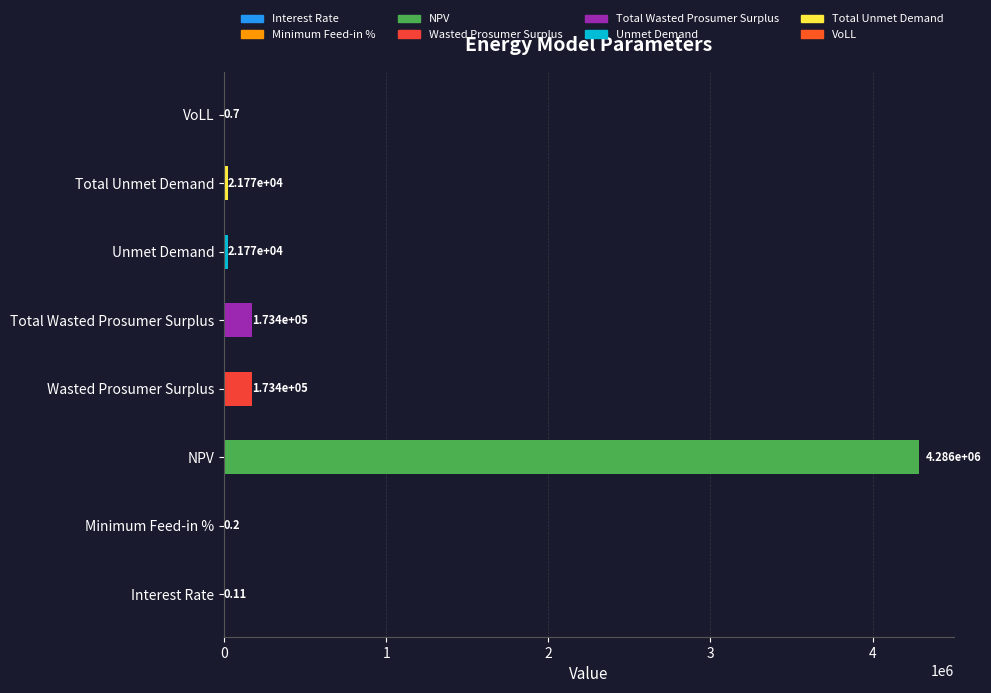

What is the sum of all values?

4676299.5